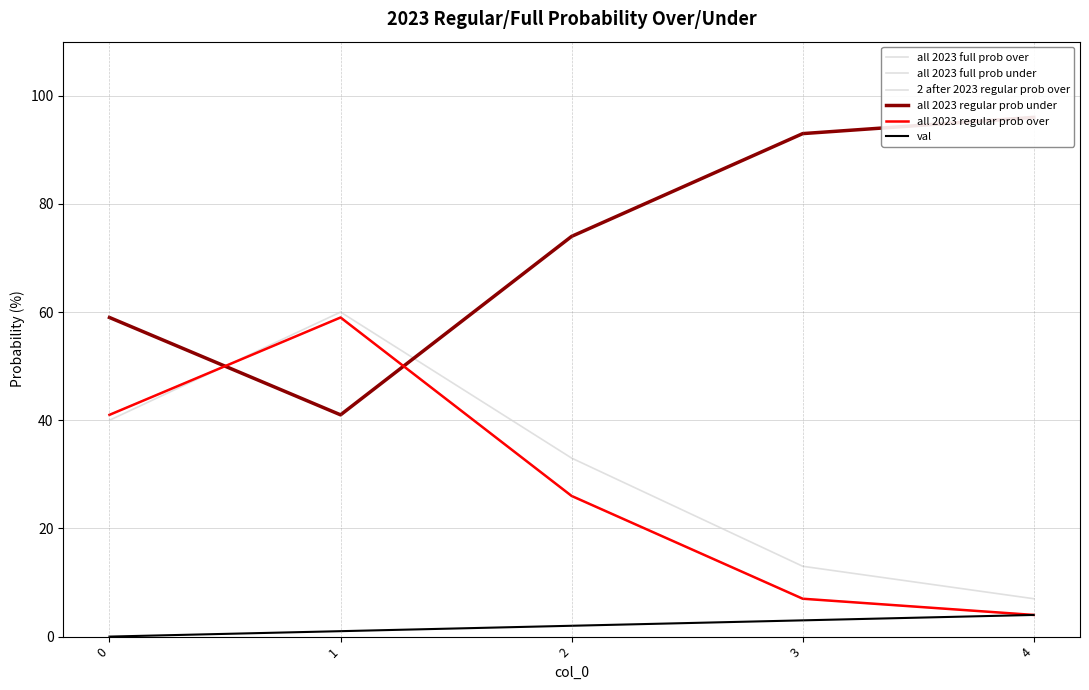

The value of all 2023 full prob over at 2 is 26. True or false?

True